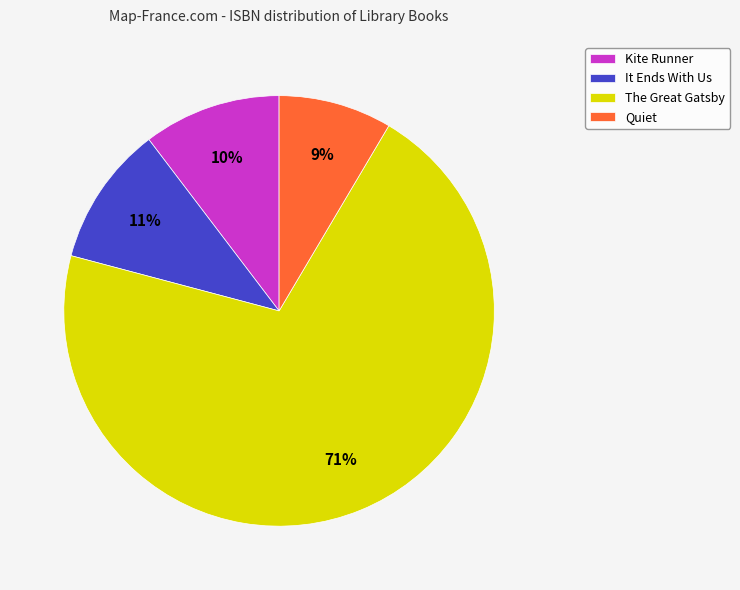

How many segments does this pie chart have?

4